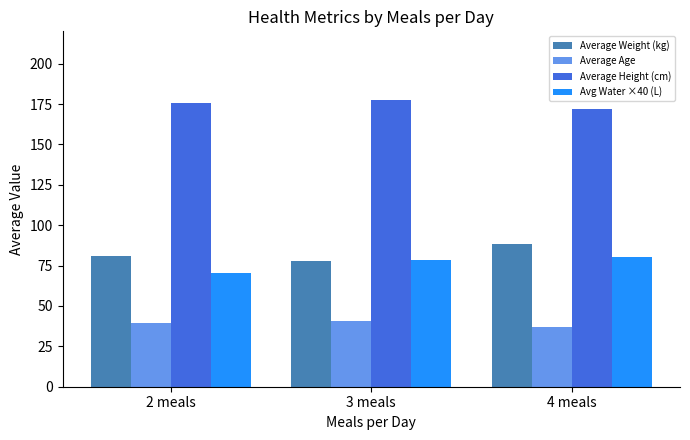

How many bars are there in each group?

4